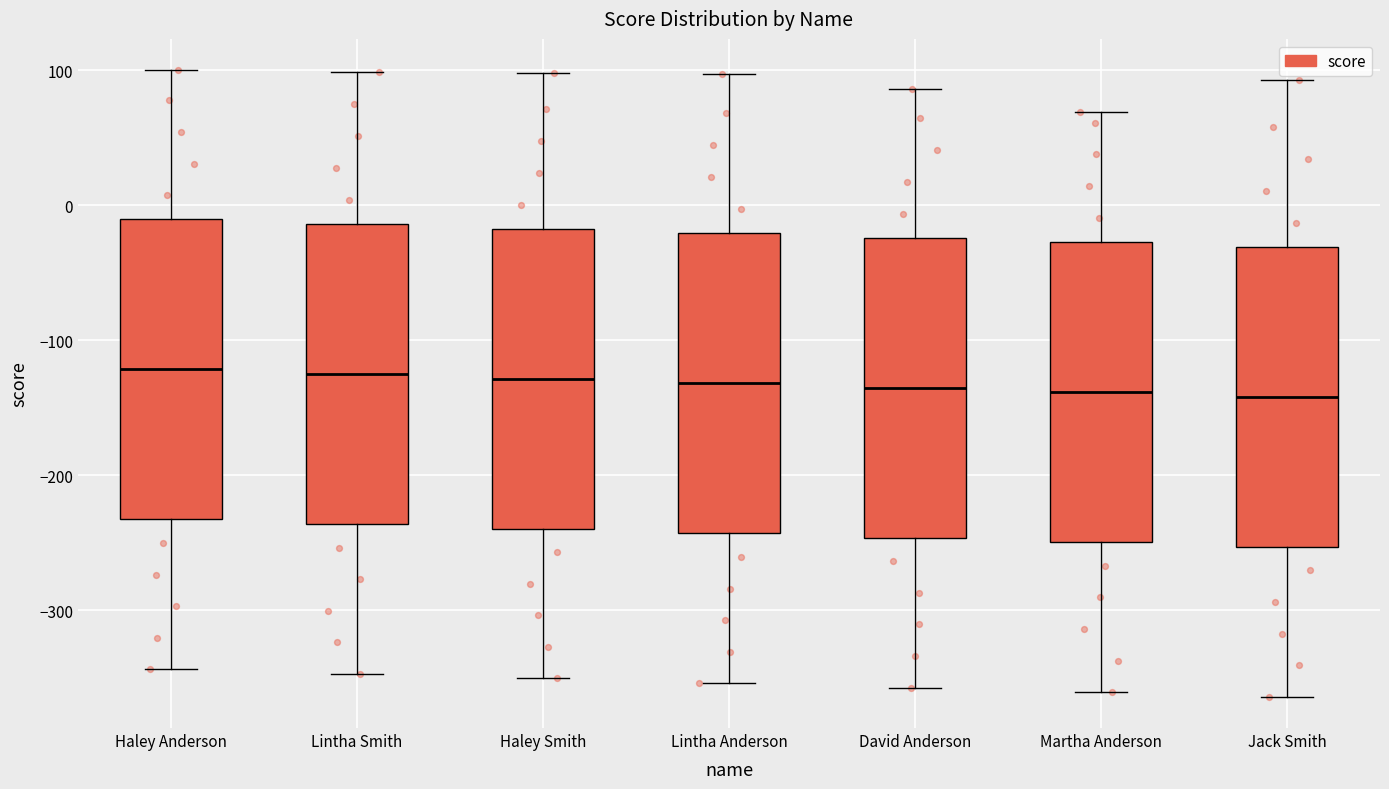

Where does the median line of the box for David Anderson sit on the y-axis? The values are not printed on the chart, so give them approximately, as read against the axis.

-140